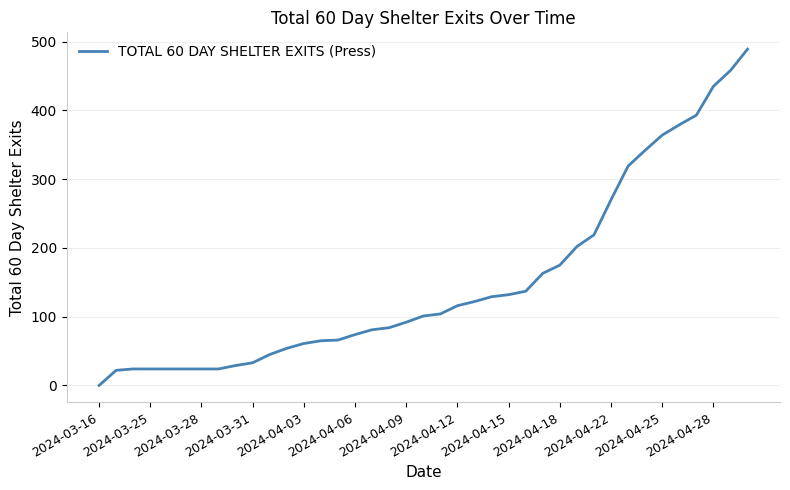

What is the difference between the maximum and minimum values?

489